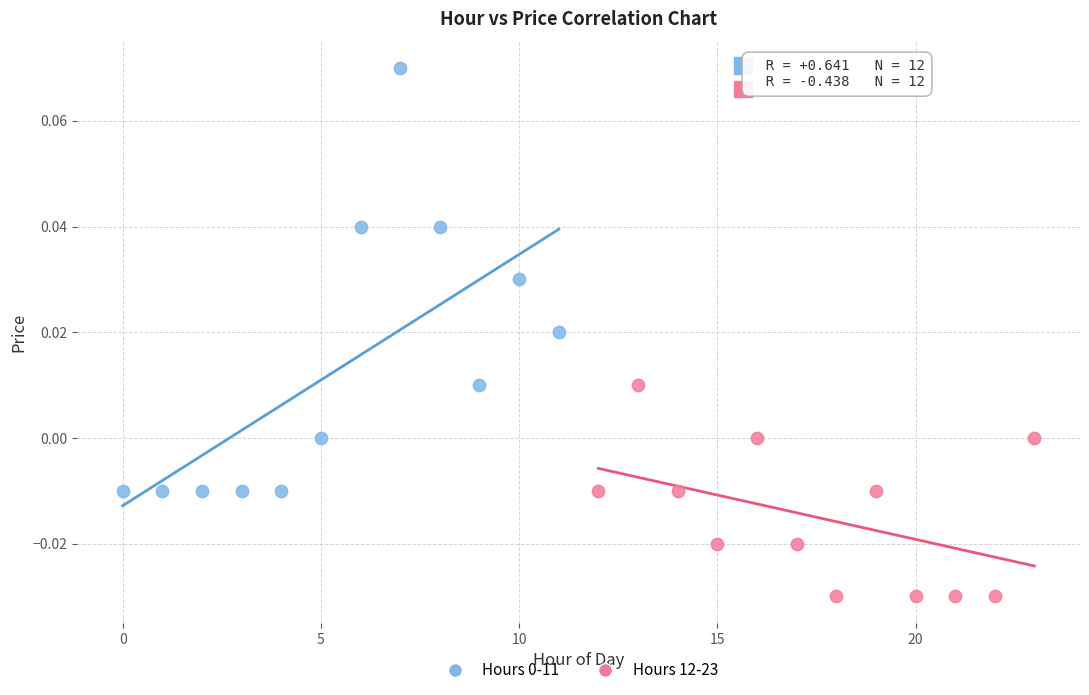

Which series reaches the minimum Y coordinate?

Hours 12-23